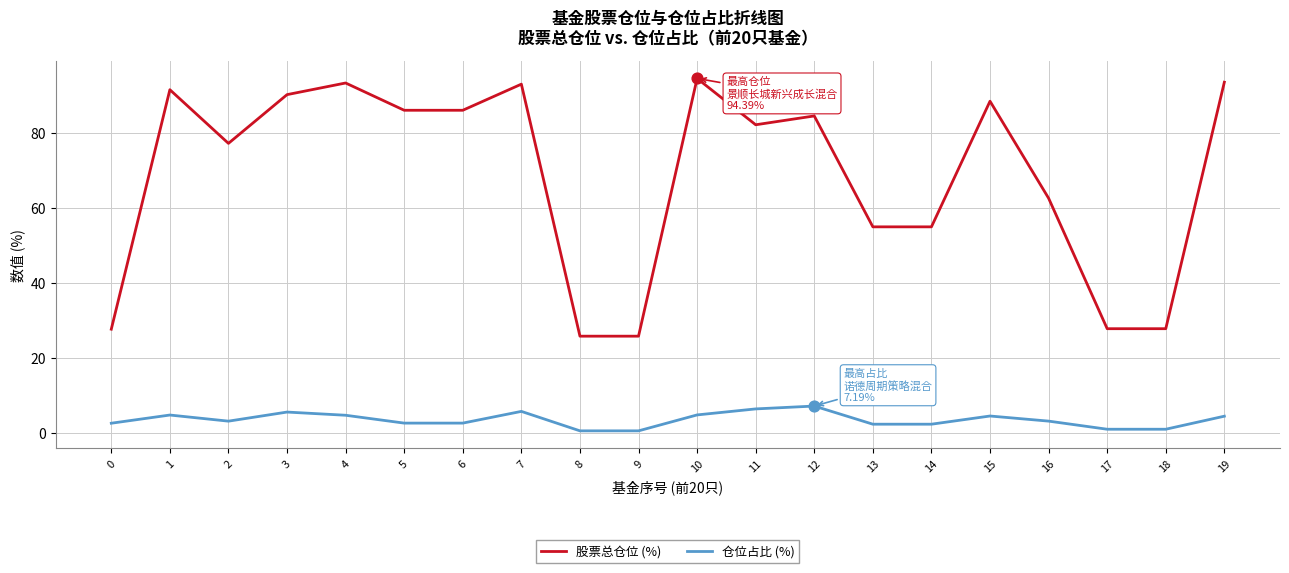

What is the total value across all series at 10?

99.2